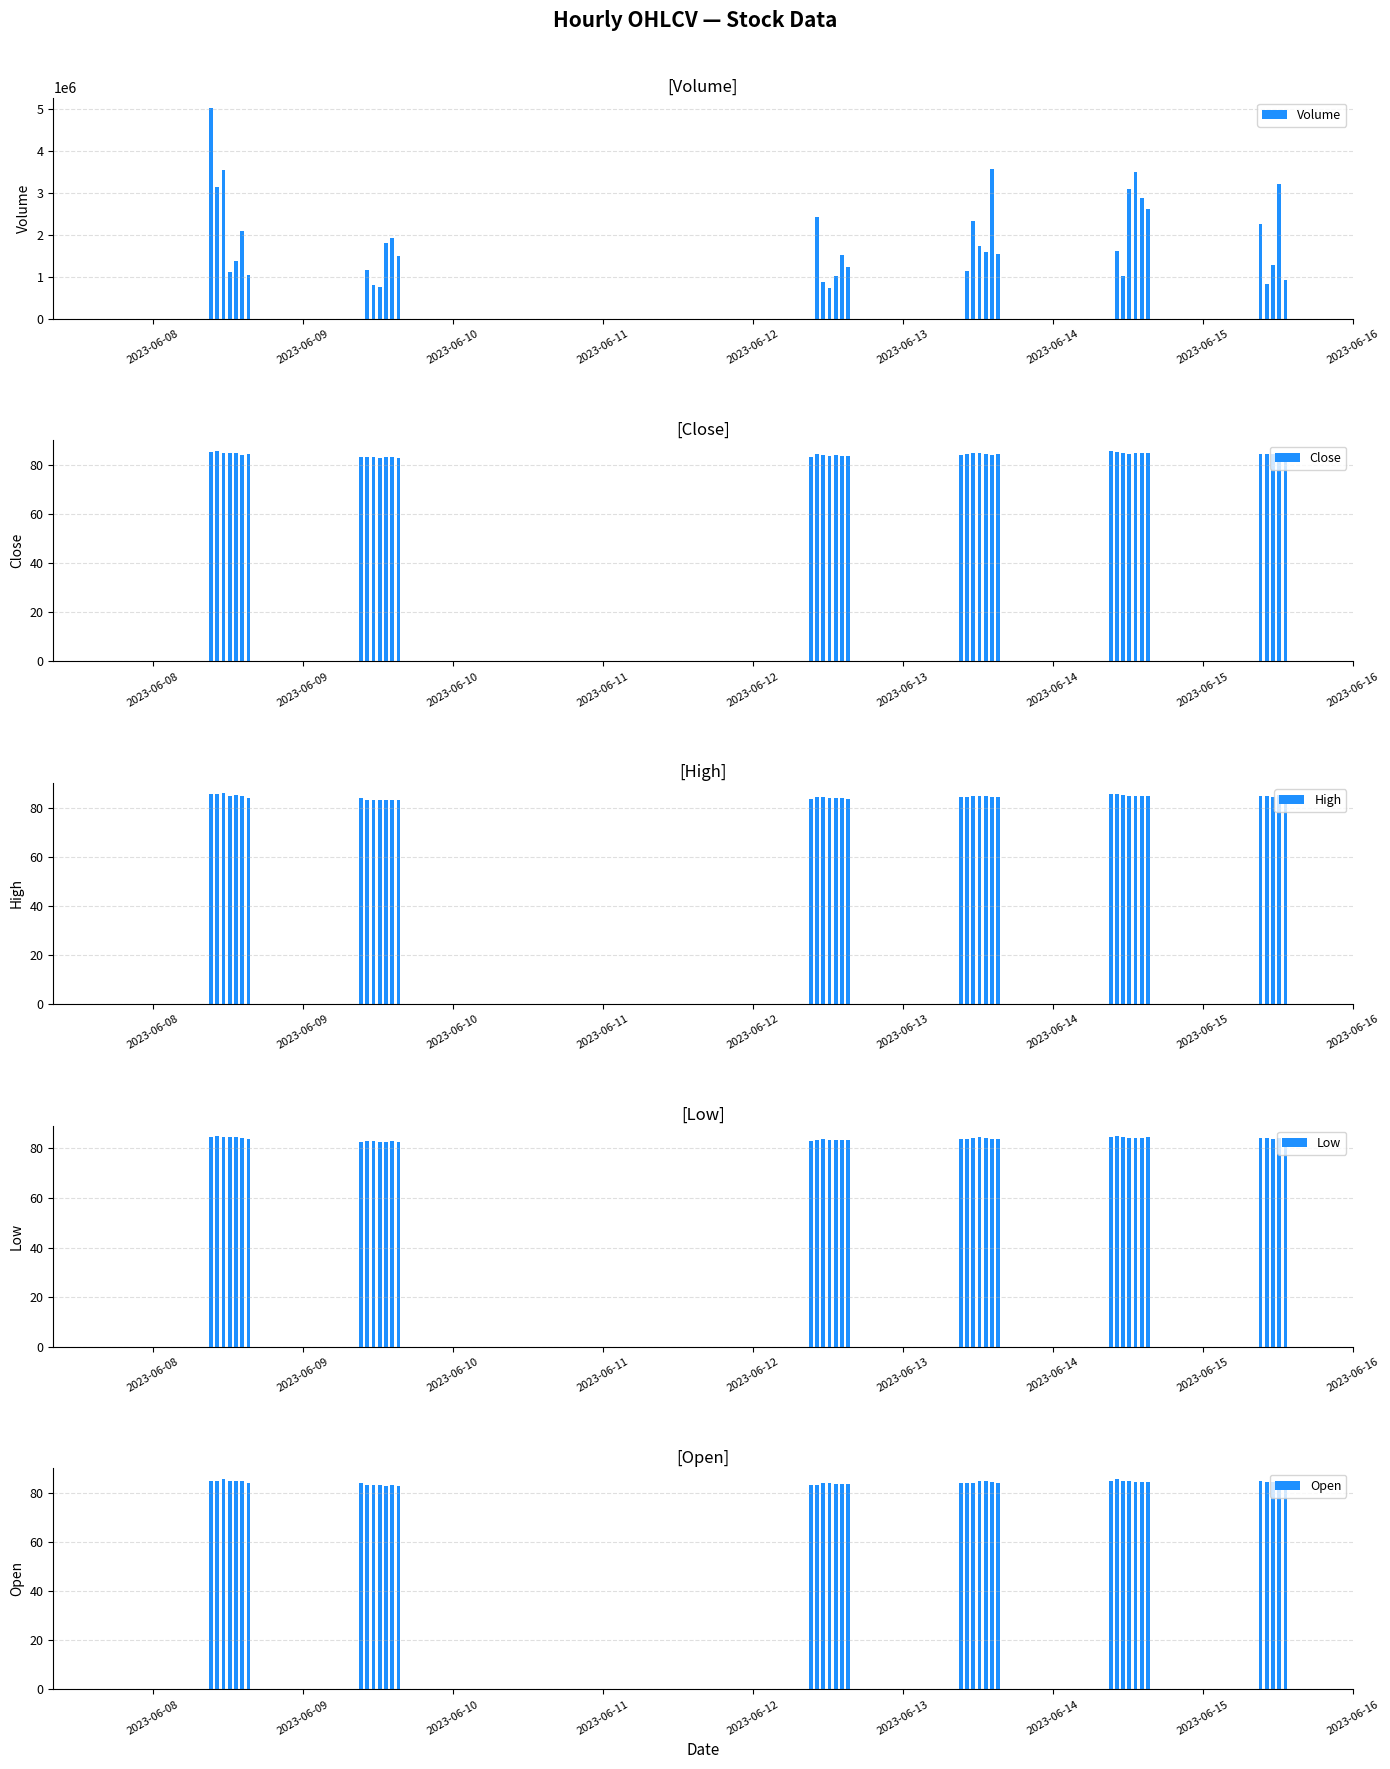

What is the difference between the maximum and minimum values in the Close series?

2.8